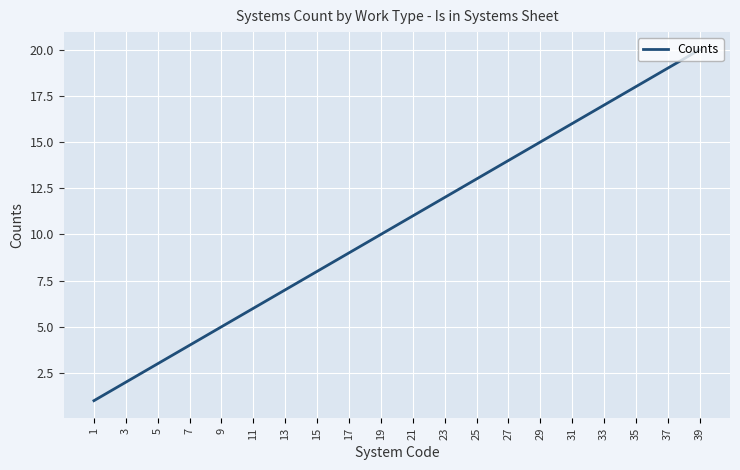

List the labels in order of value, smallest first.

1, 3, 5, 7, 9, 11, 13, 15, 17, 19, 21, 23, 25, 27, 29, 31, 33, 35, 37, 39